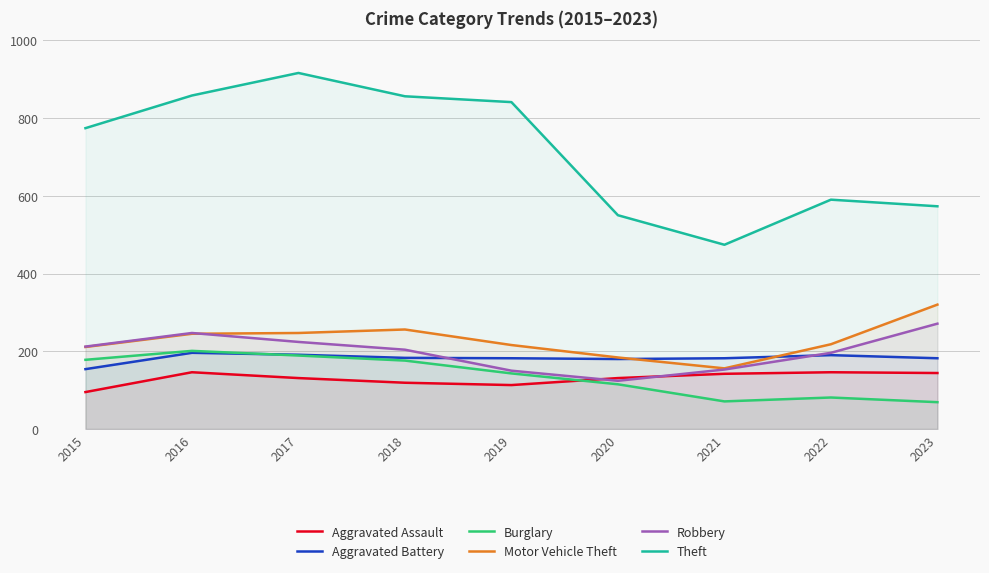

Between 2018 and 2022, which is larger?

2022